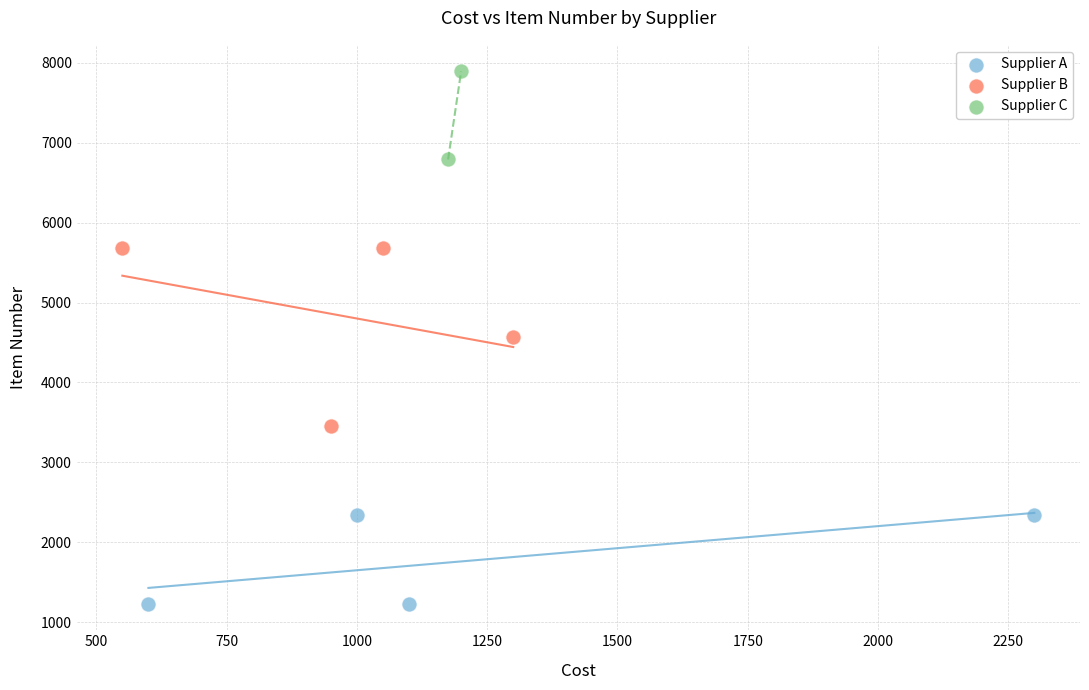

Which series reaches the maximum Y coordinate?

Supplier C